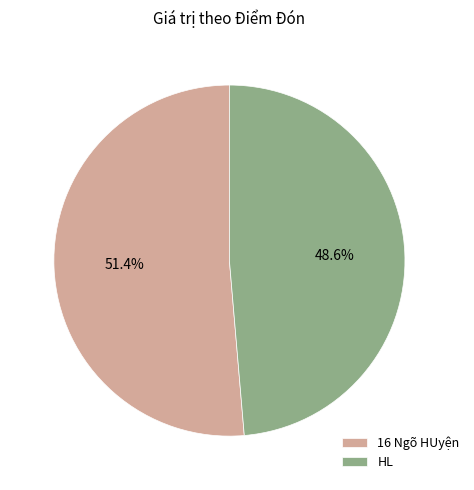

Is 16 Ngõ HUyện the majority of the pie?

Yes